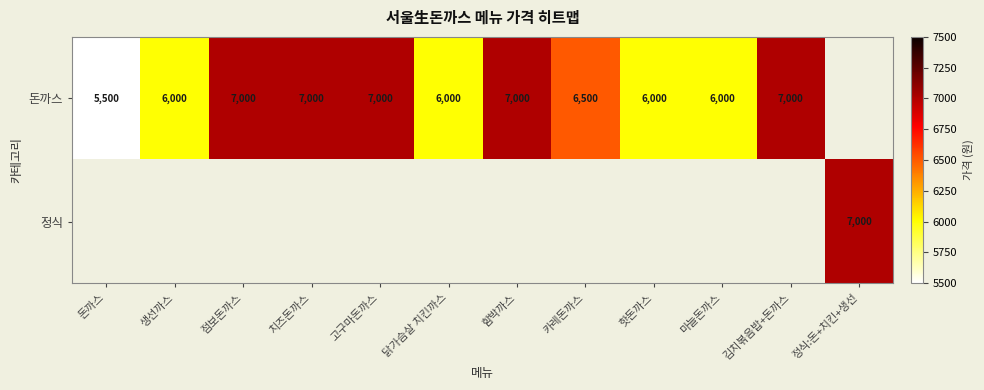

How many data points does each series have?

12